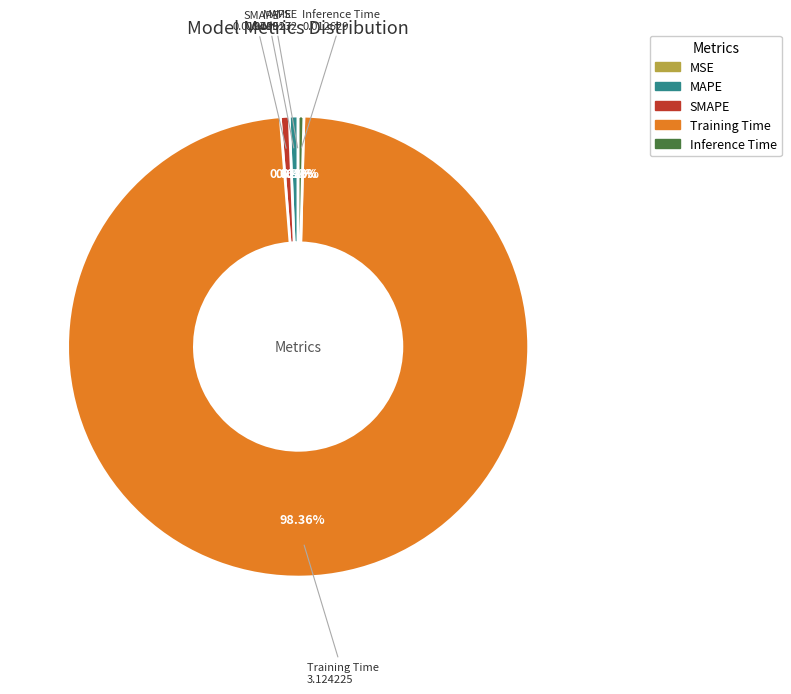

What percentage is the Training Time slice, to the nearest percent?

98%